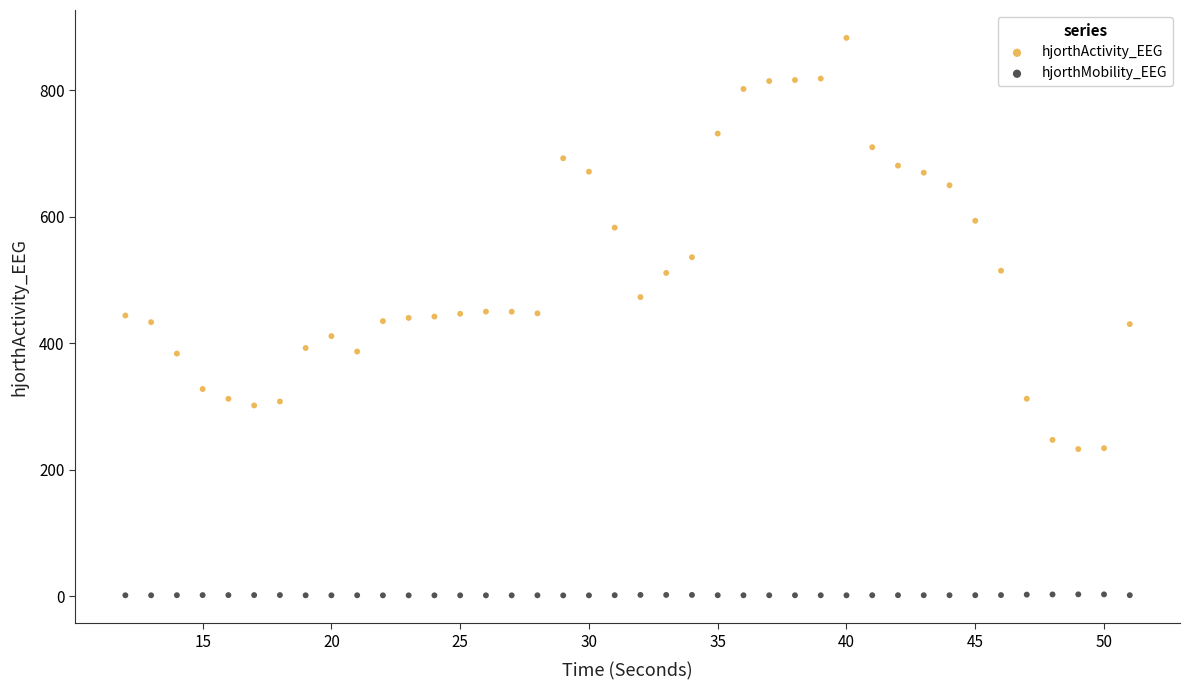

Which series contains the highest Y value?

hjorthActivity_EEG